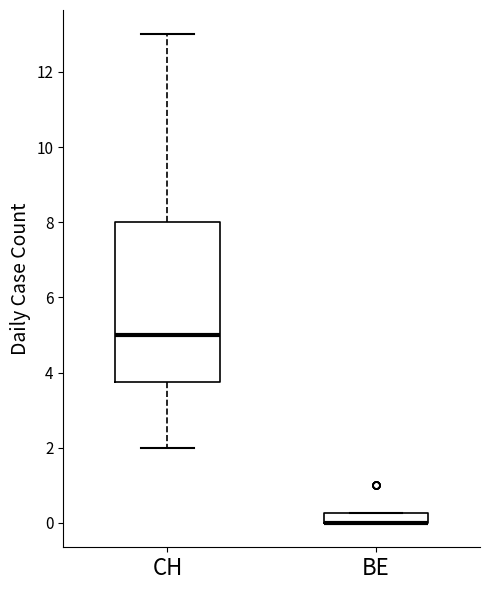

Comparing the boxes themselves (not the whiskers), which one is the tallest?

CH